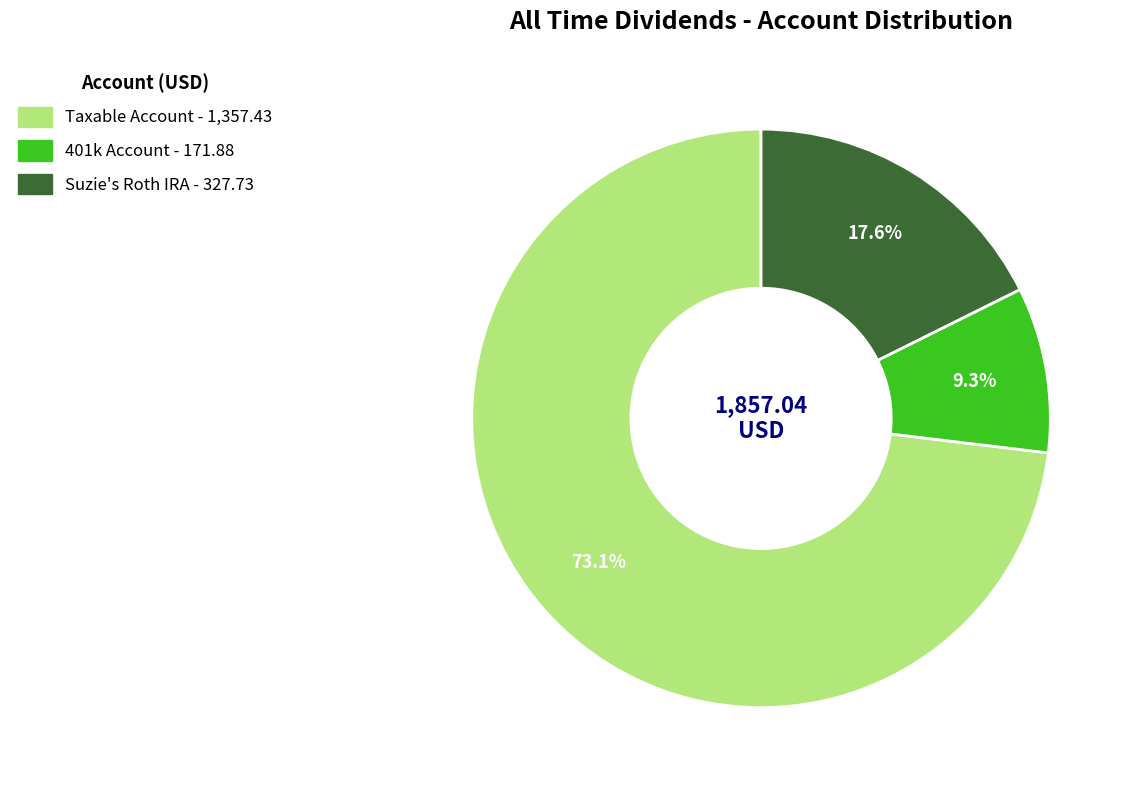

To the nearest percent, what percentage of the pie is Taxable Account?

73%